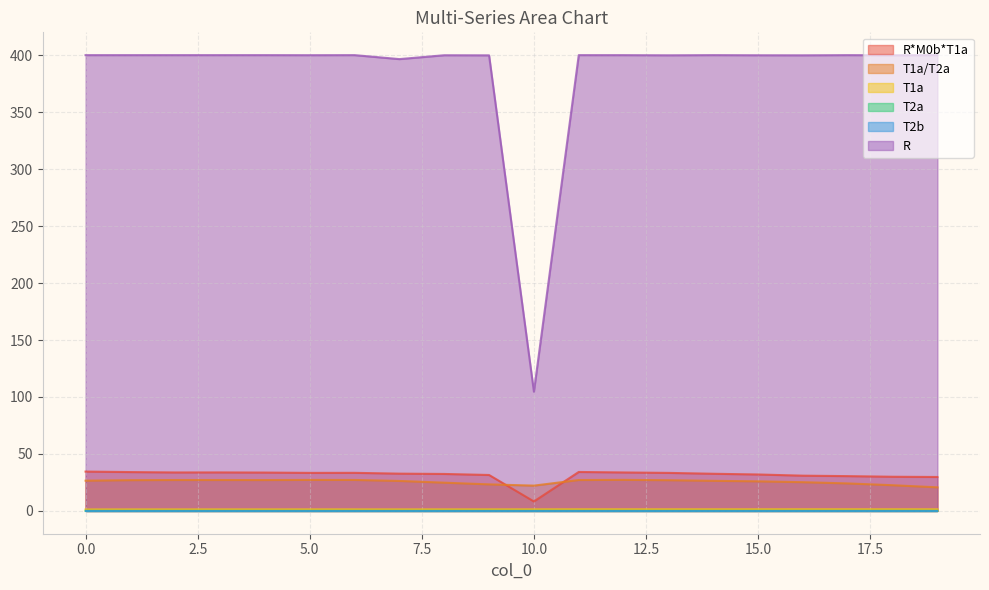

Between 6 and 18, which series saw the biggest shift?

T1a/T2a